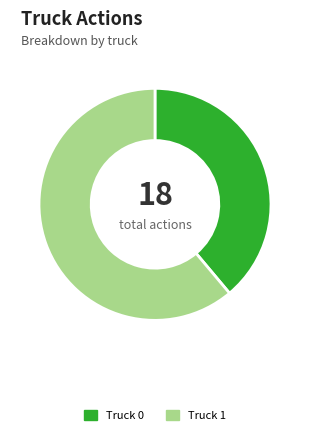

How many segments does this pie chart have?

2